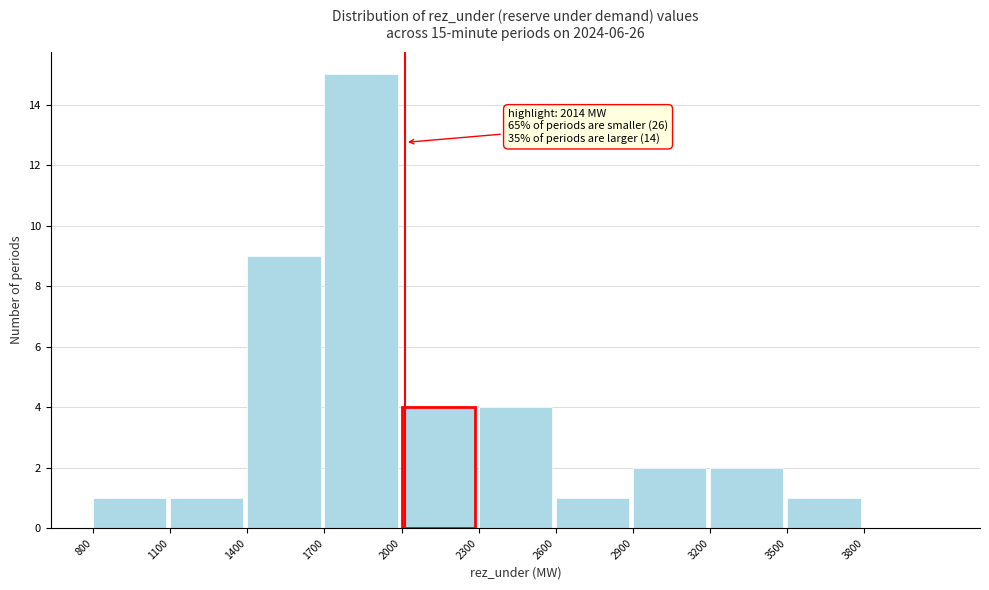

Over which range of the x-axis is the bar tallest?

1700 to 2000